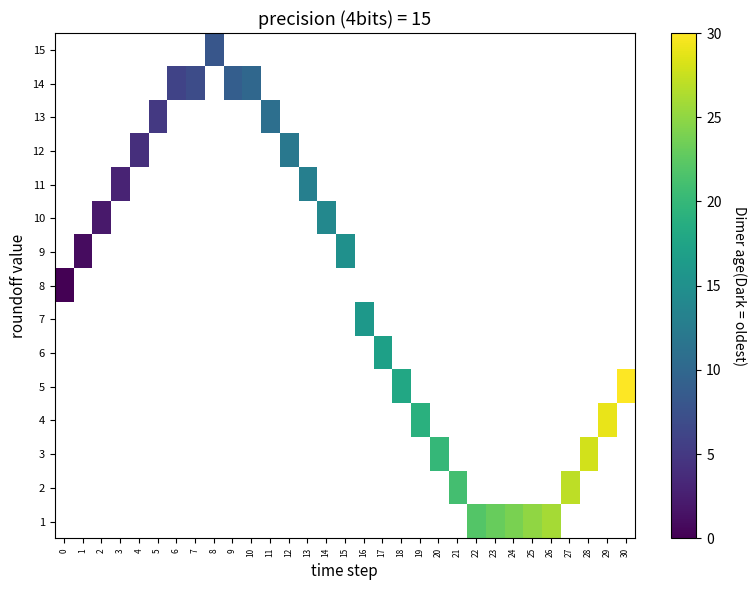

How many values in 1 are above zero?

5